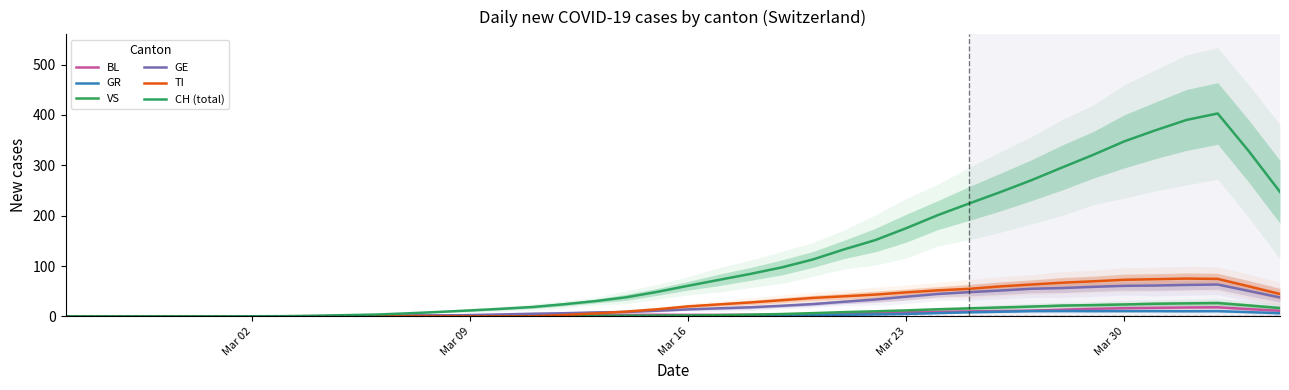

How many times do BL and VS cross each other?

1